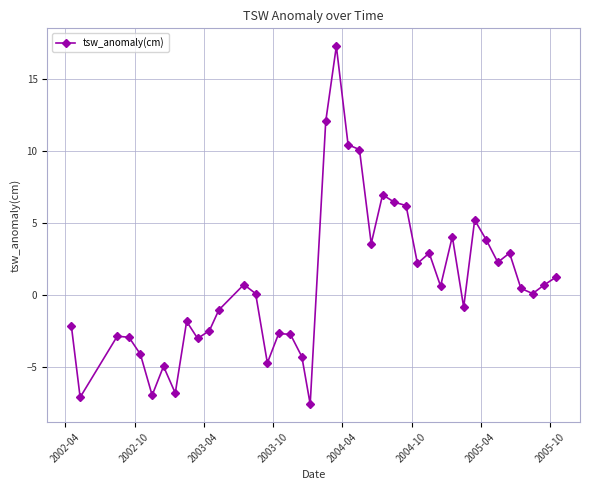

What is the maximum value shown in the chart?

17.3